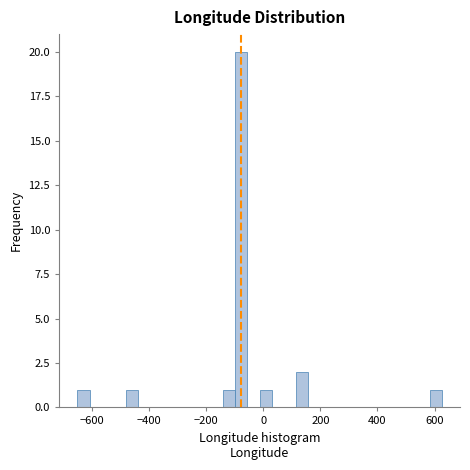

Around what value on the x-axis is the tallest bar? Give the approximate position of its centre, as read against the axis.

-80